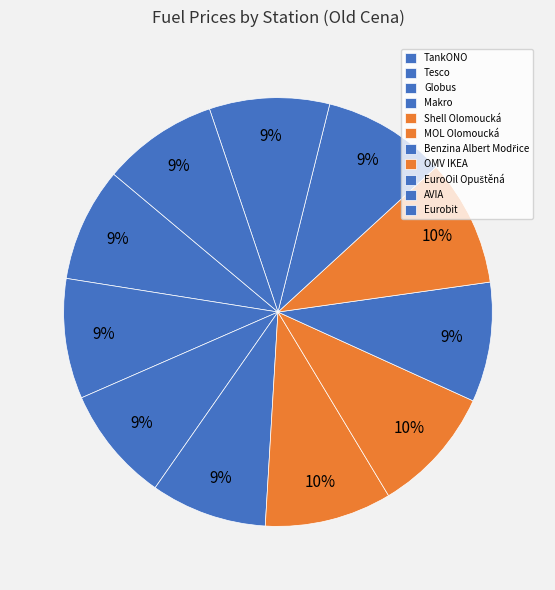

Between AVIA and MOL Olomoucká, which is larger?

MOL Olomoucká